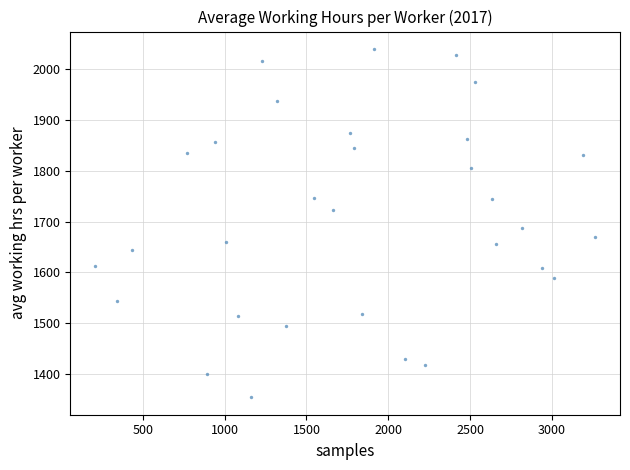

What Y value in the scatter plot is closest to 1696?

1686.5